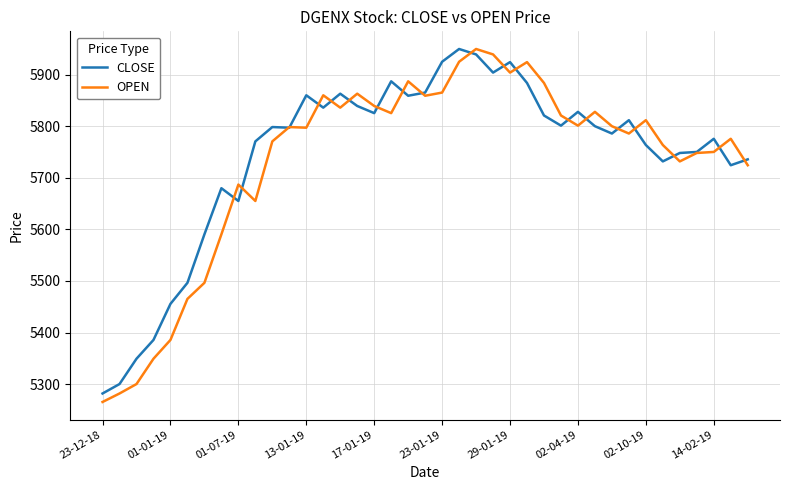

List the series in order of their overall mean, highest first.

CLOSE, OPEN